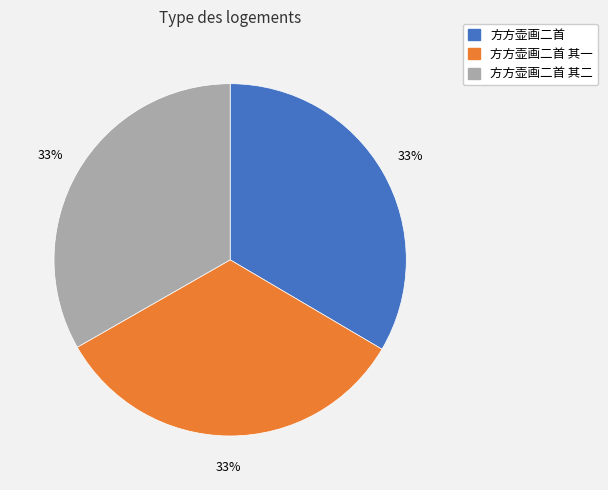

Is 方方壶画二首 其一 the majority of the pie?

No